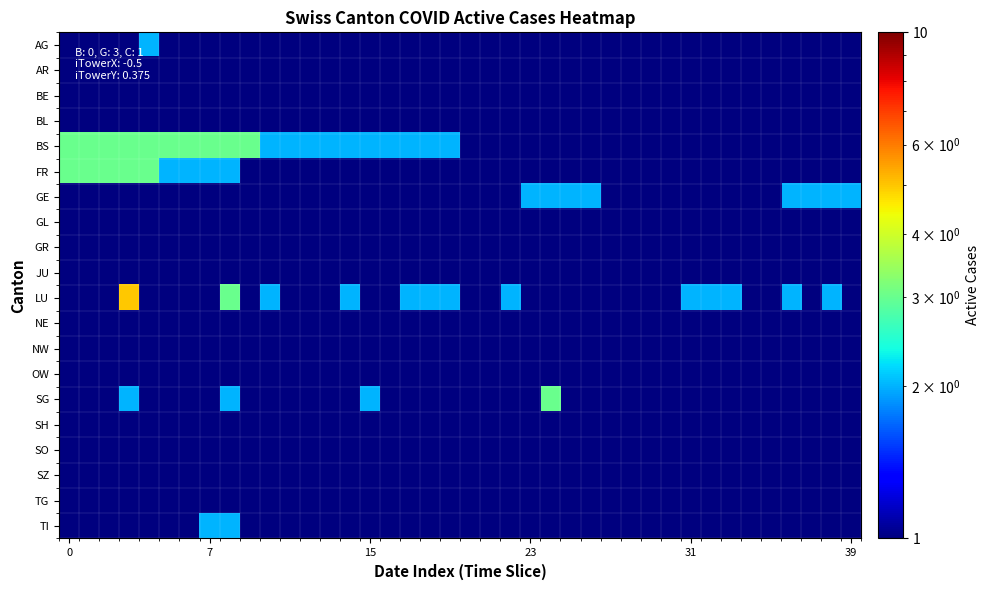

How many series are shown in this chart?

20